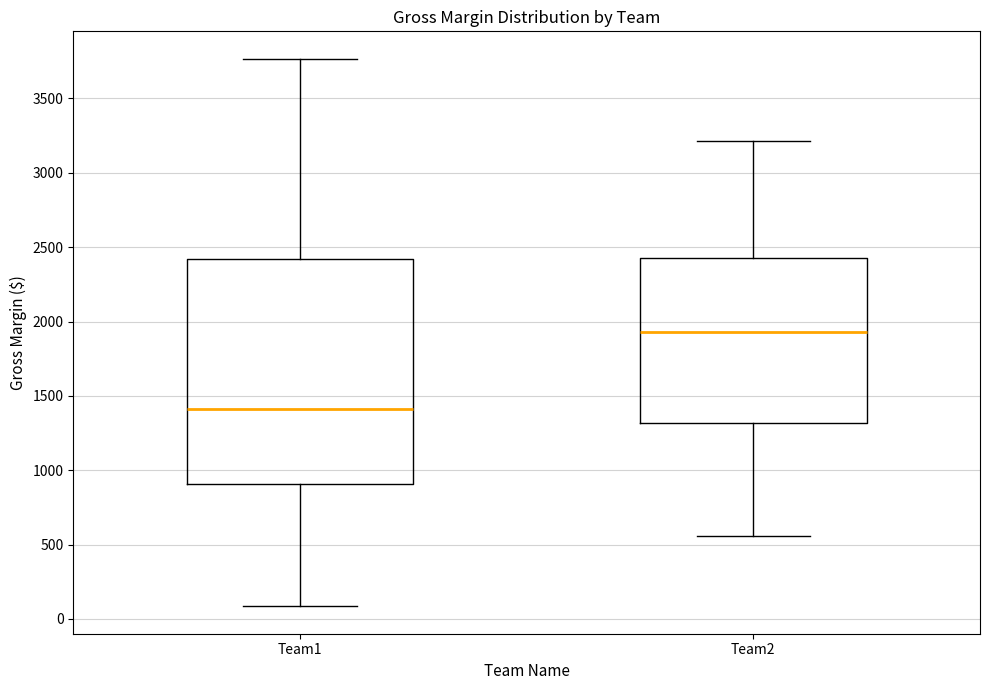

Reading left to right, transcribe this box plot: for each box, give where its median line is, the range the box spans, and where its two whiskers end, as read against the y-axis. The values are not printed on the chart, so give them approximately, as read against the axis.

Team1: median 1400, box 900 to 2400, whiskers 100 to 3750
Team2: median 1950, box 1300 to 2450, whiskers 550 to 3200